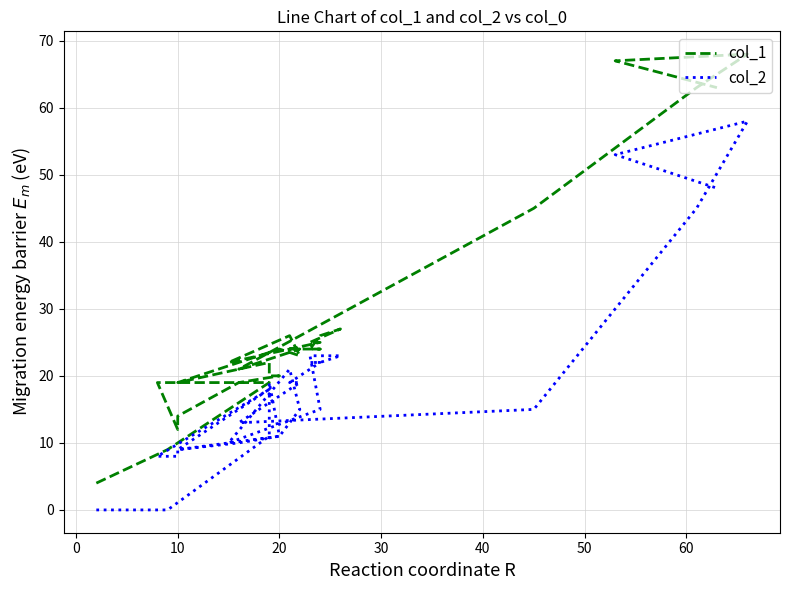

True or false: col_1 has more than 0 points higher than both neighbors.

True